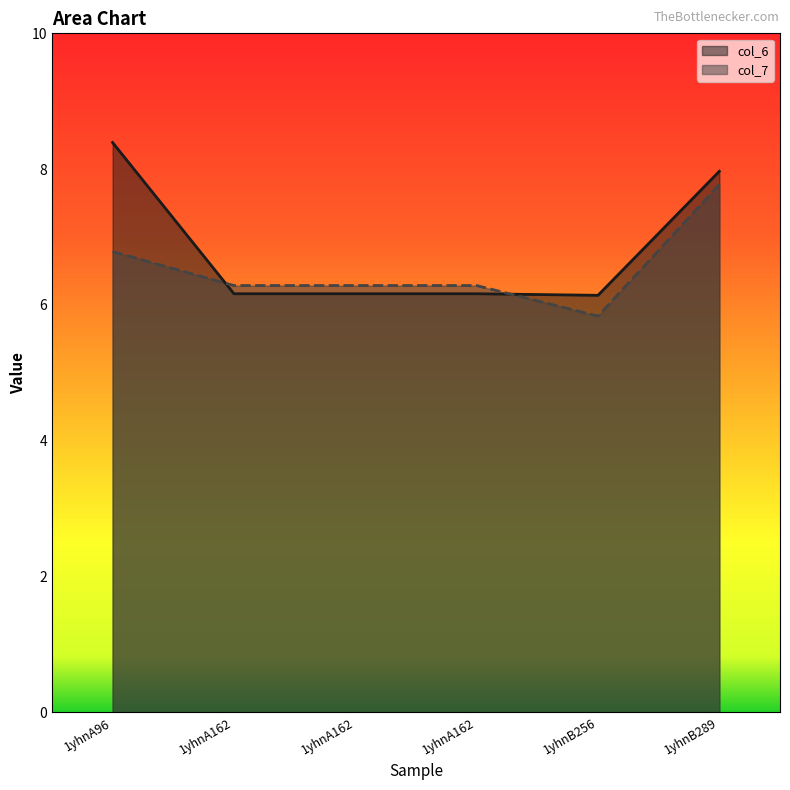

What is the minimum value for col_7?

5.8